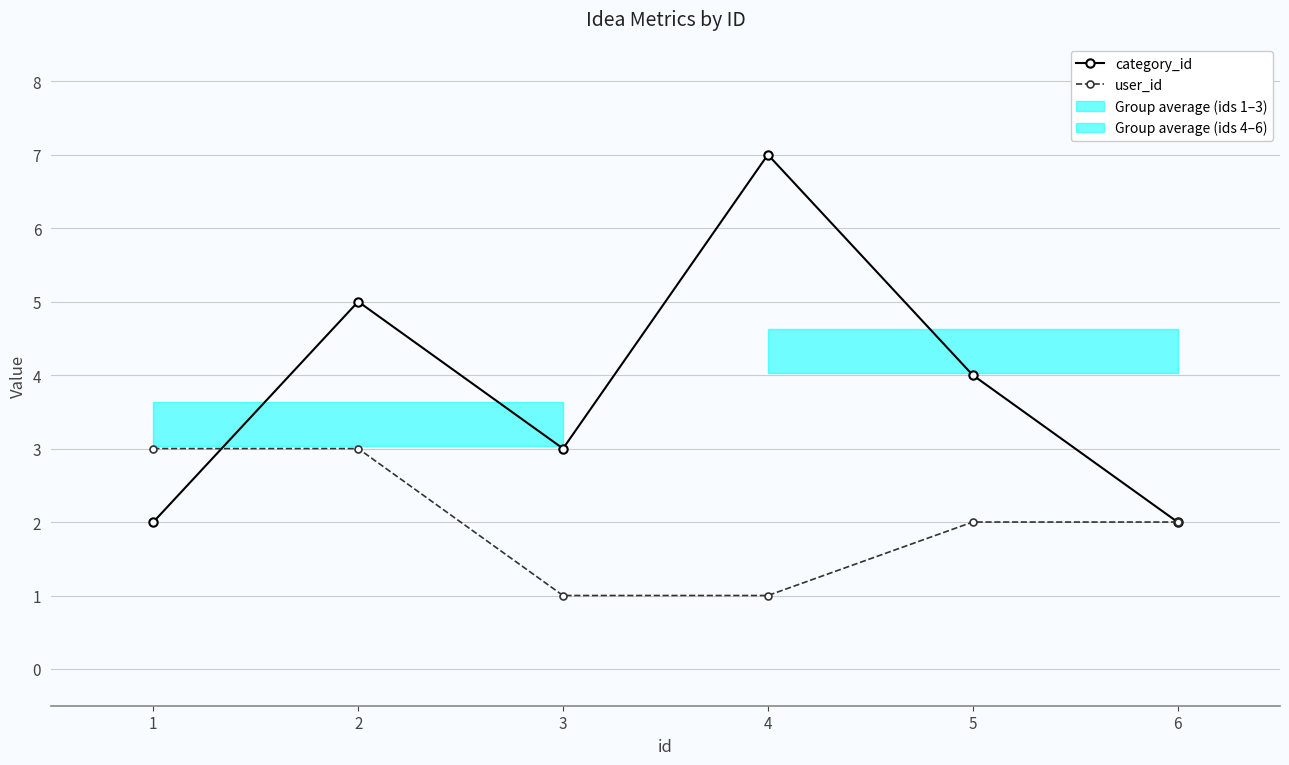

How many categories are shown in the chart?

6